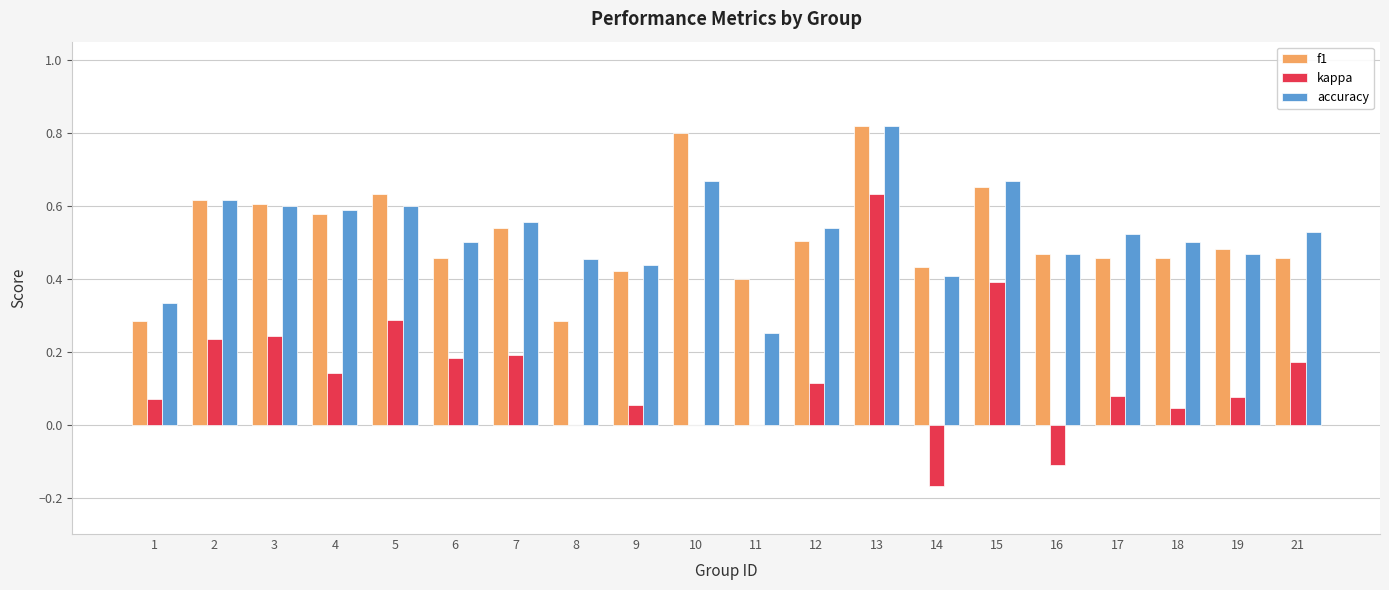

Between 9 and 21, which series saw the biggest shift?

kappa